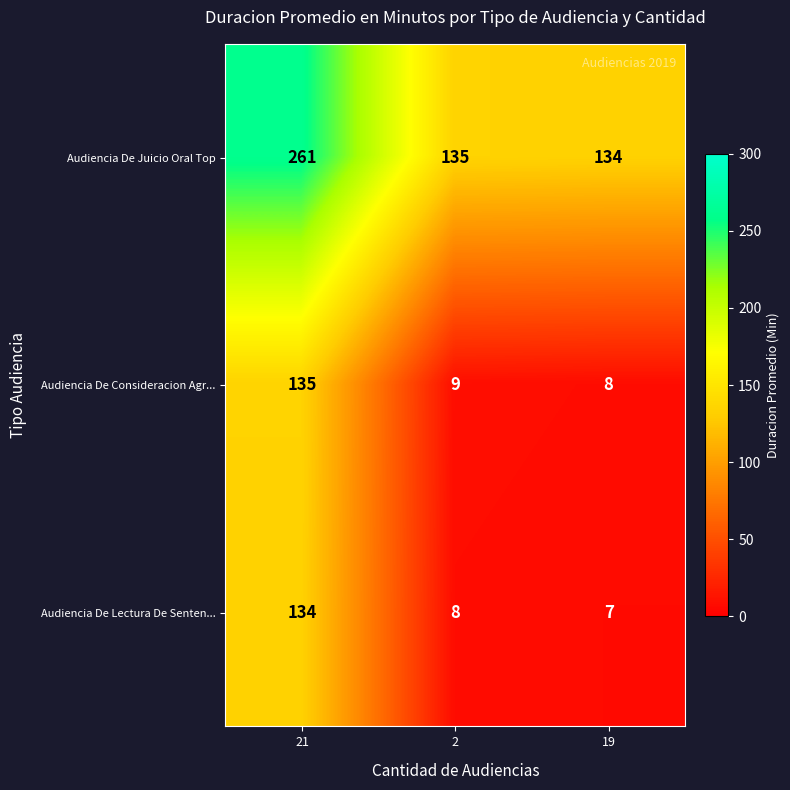

What is the minimum value shown in the chart?

7